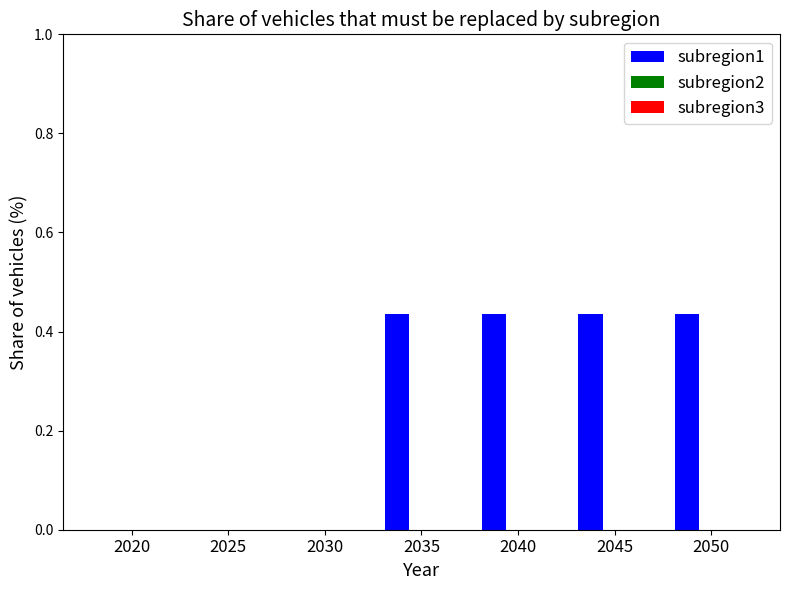

Is it true that the value at 2045 is 0.8?

False